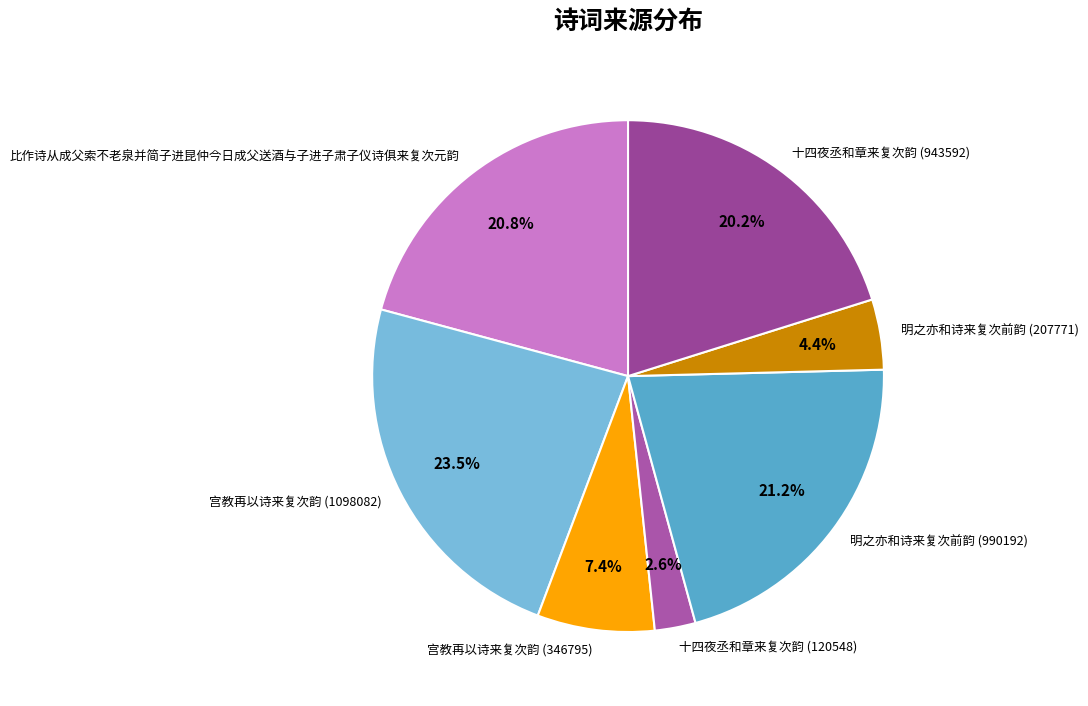

Which has a higher value, 明之亦和诗来复次前韵 (207771) or 宫教再以诗来复次韵 (1098082)?

宫教再以诗来复次韵 (1098082)